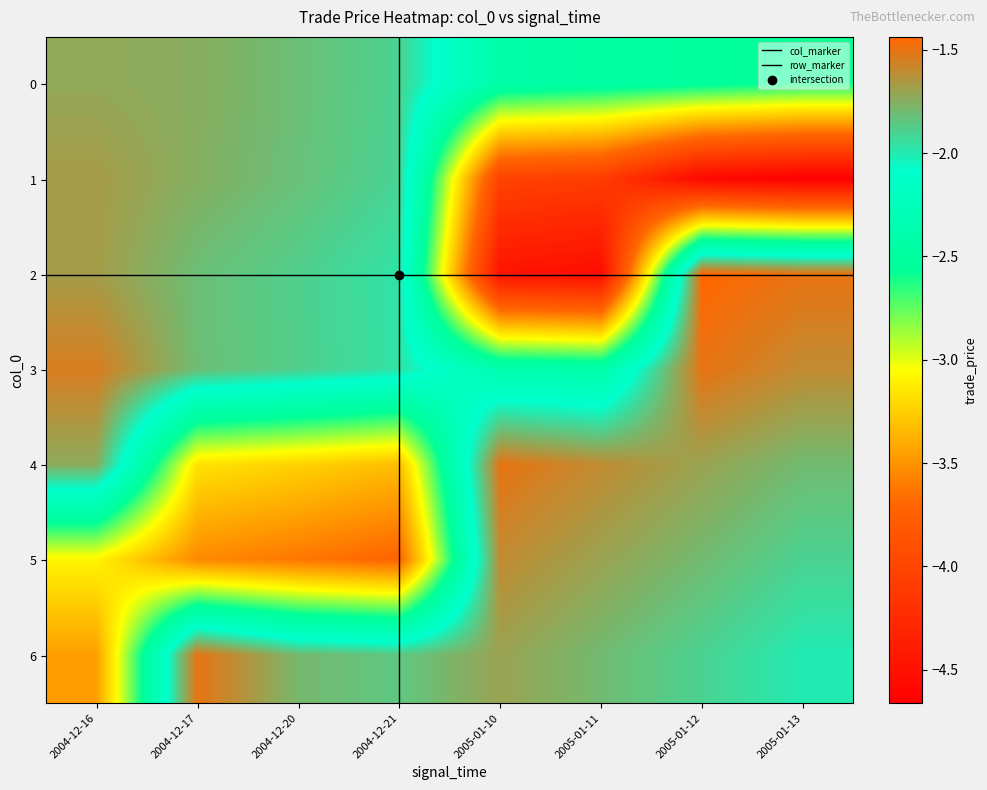

True or false: 1 has a value of -1.9 at 2005-01-10.

False